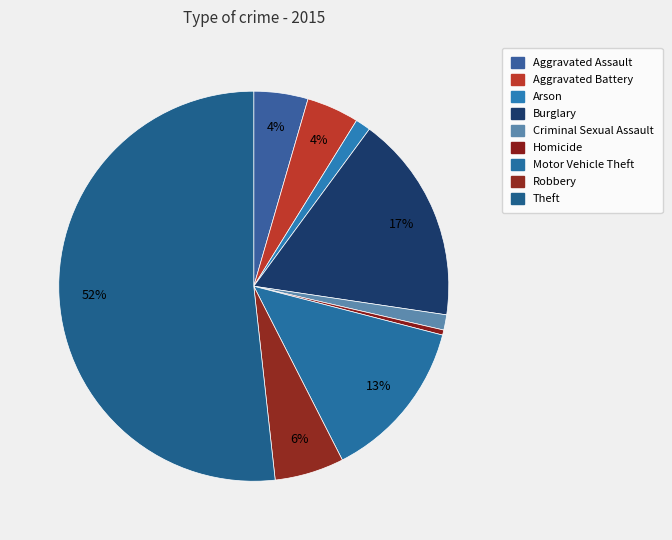

Does Homicide represent more than half of the total?

No